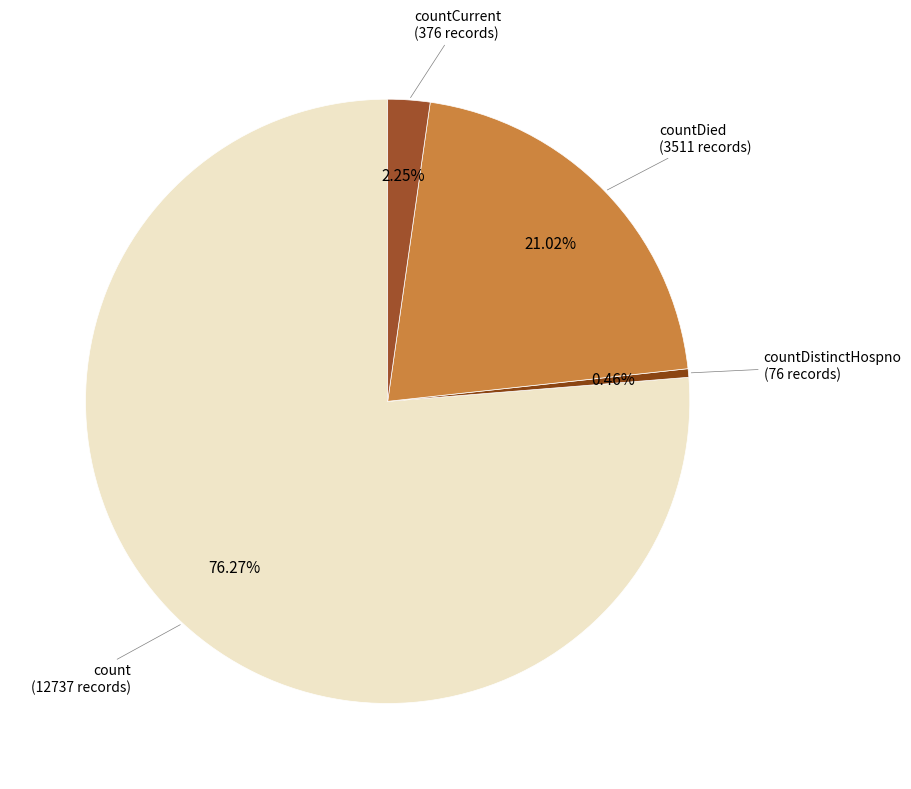

Count the number of slices in the pie.

4